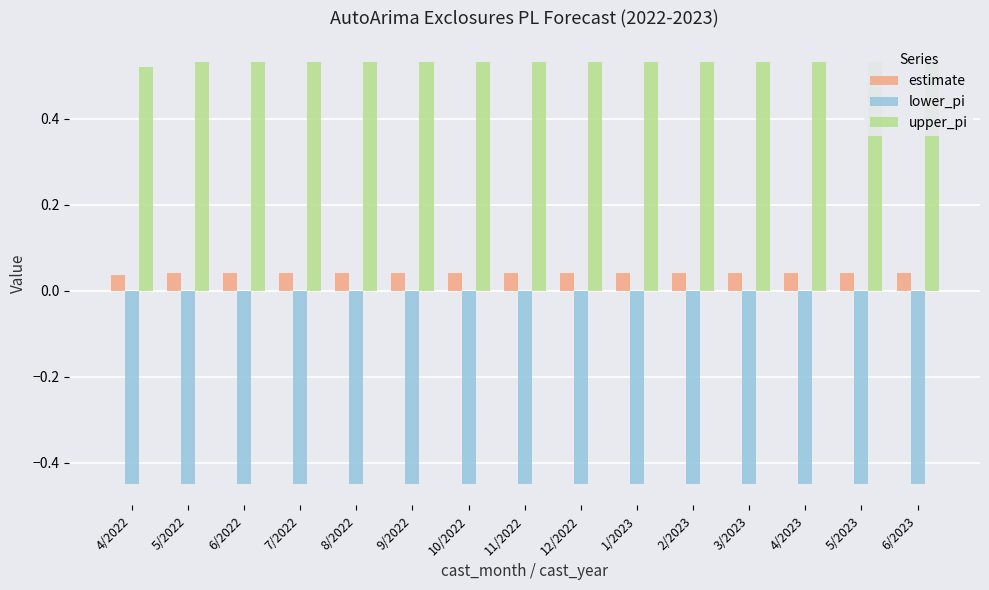

The value of estimate at 11/2022 is 0.1. True or false?

False